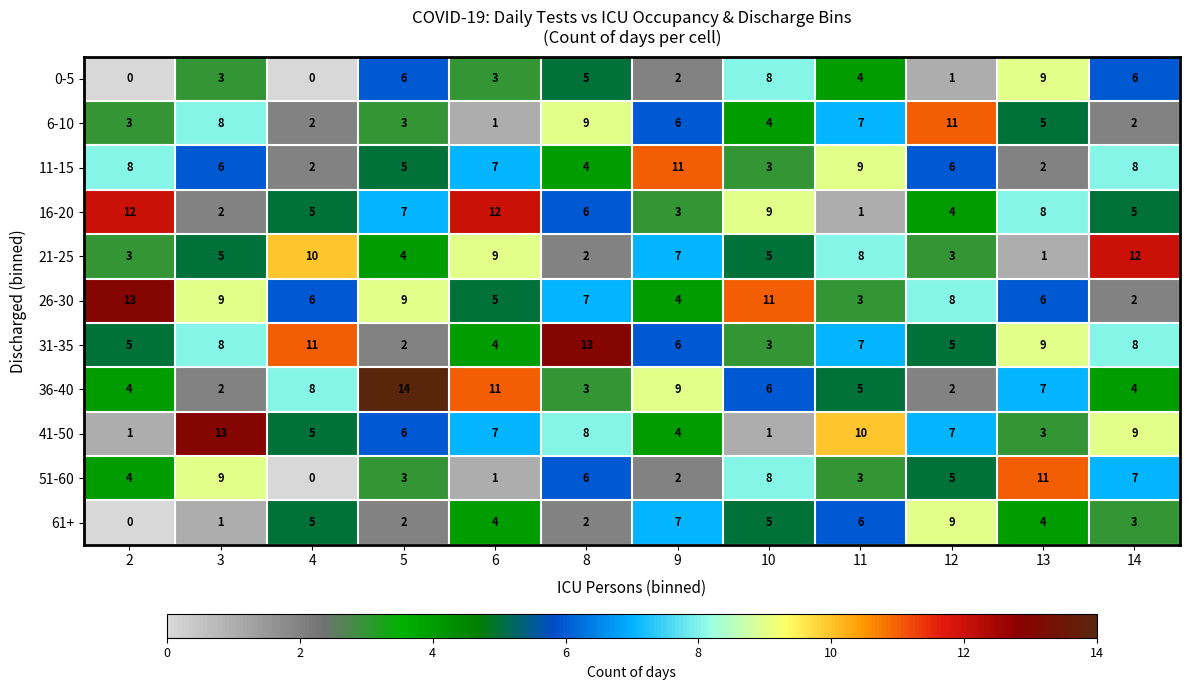

Count the number of data series in this chart.

11